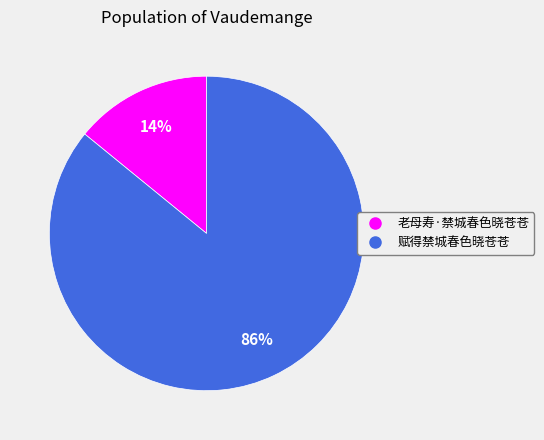

Approximately how many times larger is the value at 老母寿·禁城春色晓苍苍 compared to 赋得禁城春色晓苍苍?

0.2